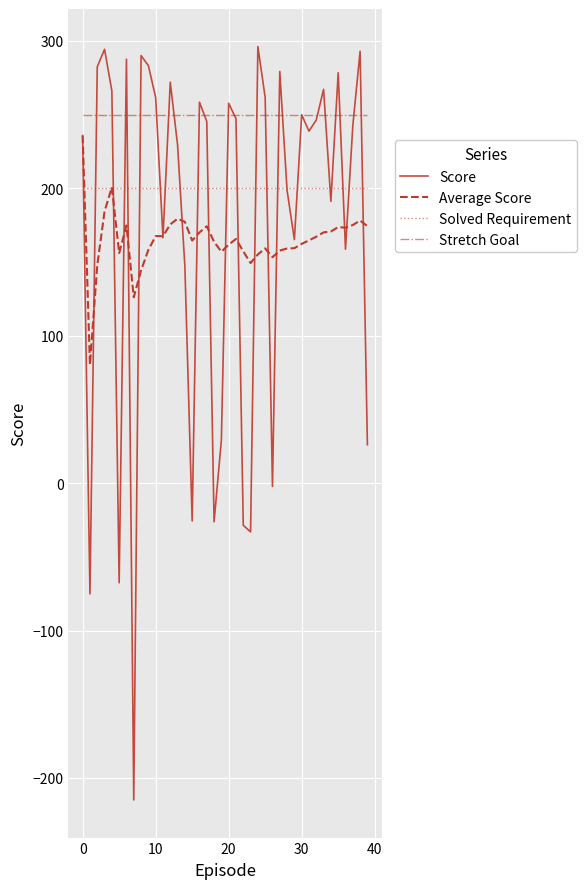

True or false: Stretch Goal and Solved Requirement cross at least once.

False